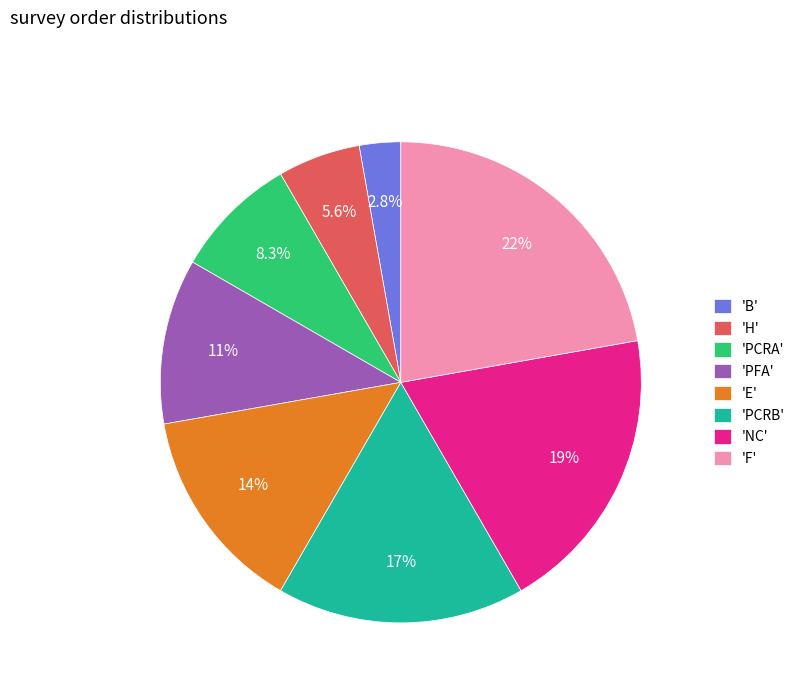

What portion of the pie excludes 'PCRA'?

91.7%